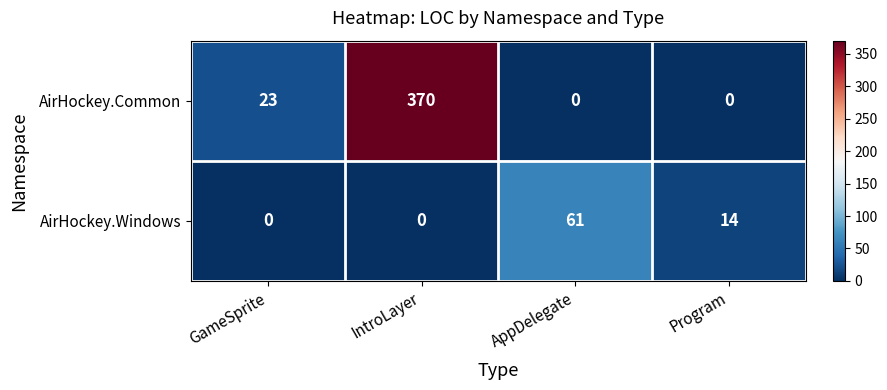

What is the difference between the highest and lowest values at GameSprite?

23